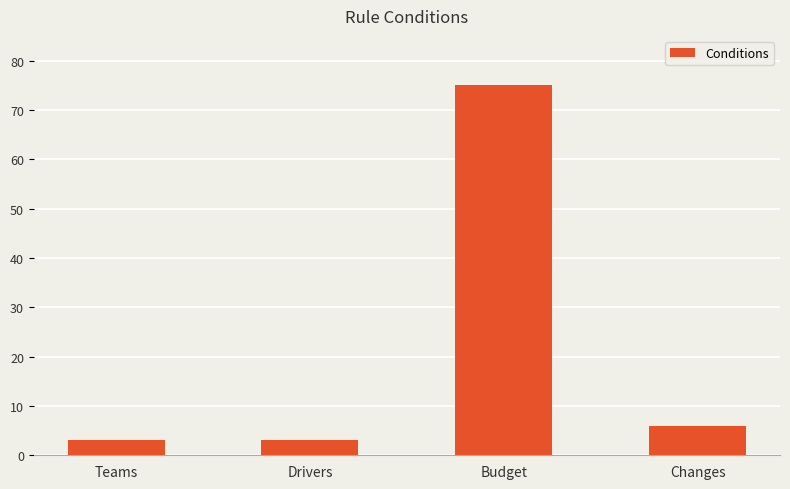

What is the maximum value shown in the chart?

75